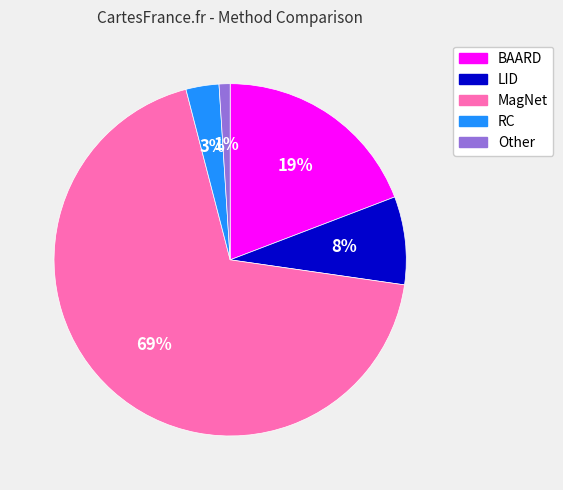

To the nearest percent, what is the difference between the Other and BAARD slice percentages?

18%